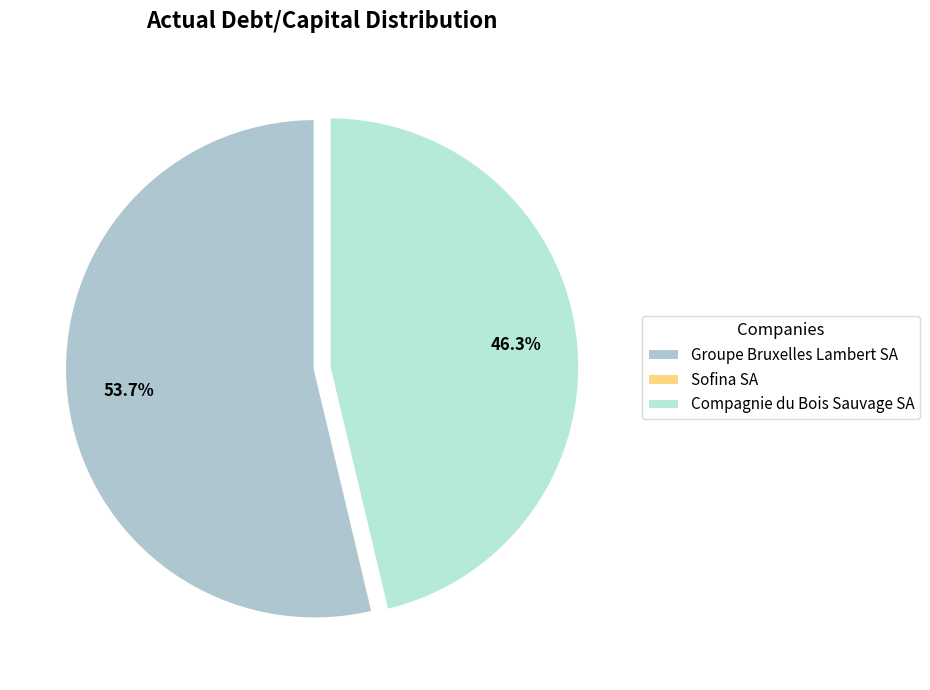

To the nearest percent, what is the average slice percentage?

33%